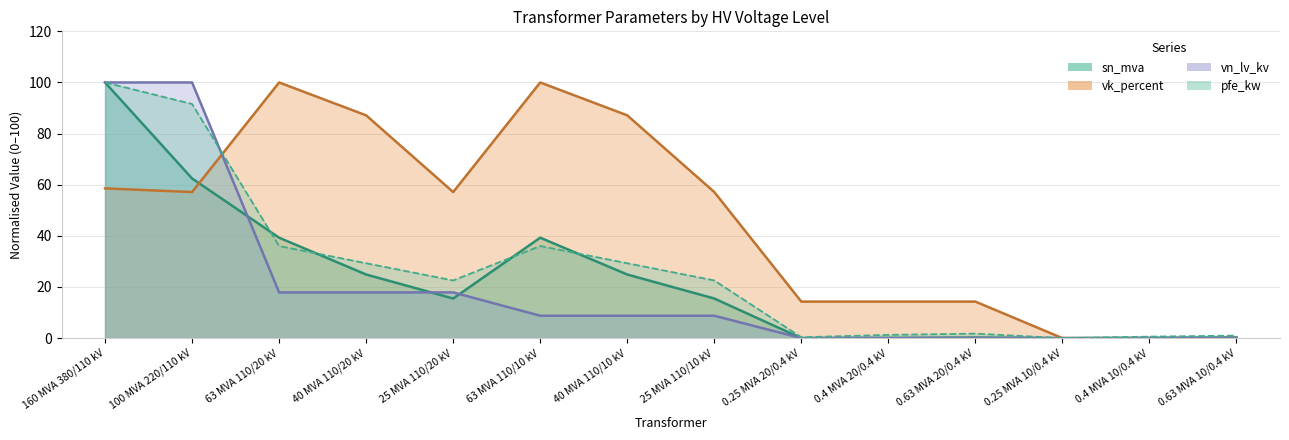

What is the label of the 12th point from the right?

63 MVA 110/20 kV